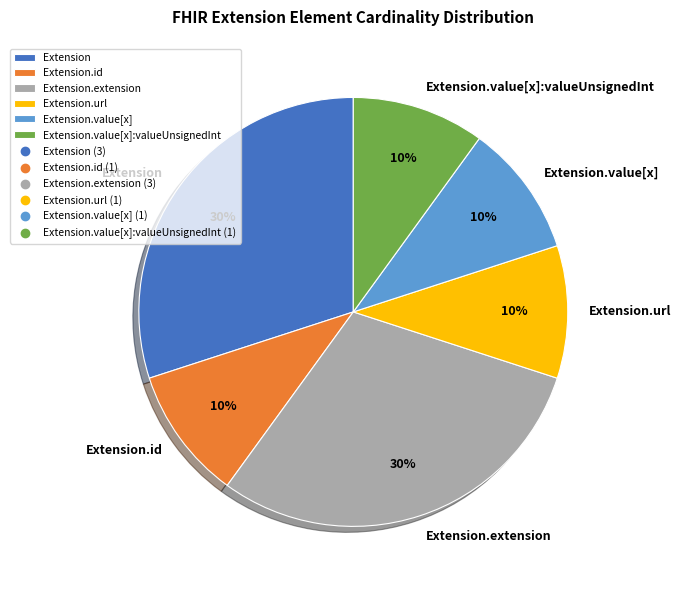

True or false: Extension accounts for 30% of the total.

True